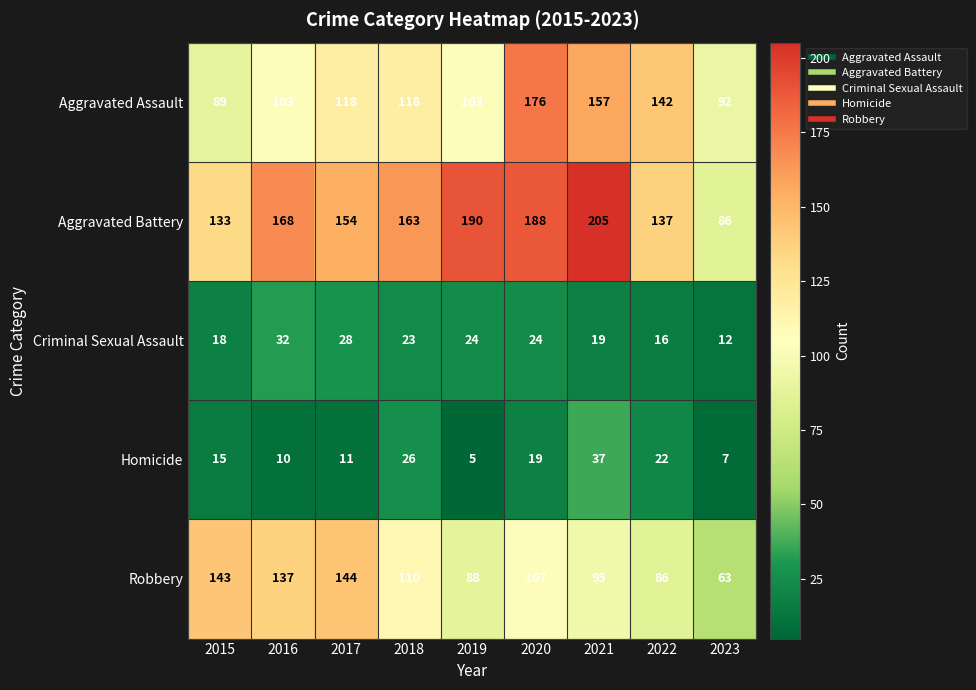

What is the difference between the second highest and second lowest values in the Homicide series?

19